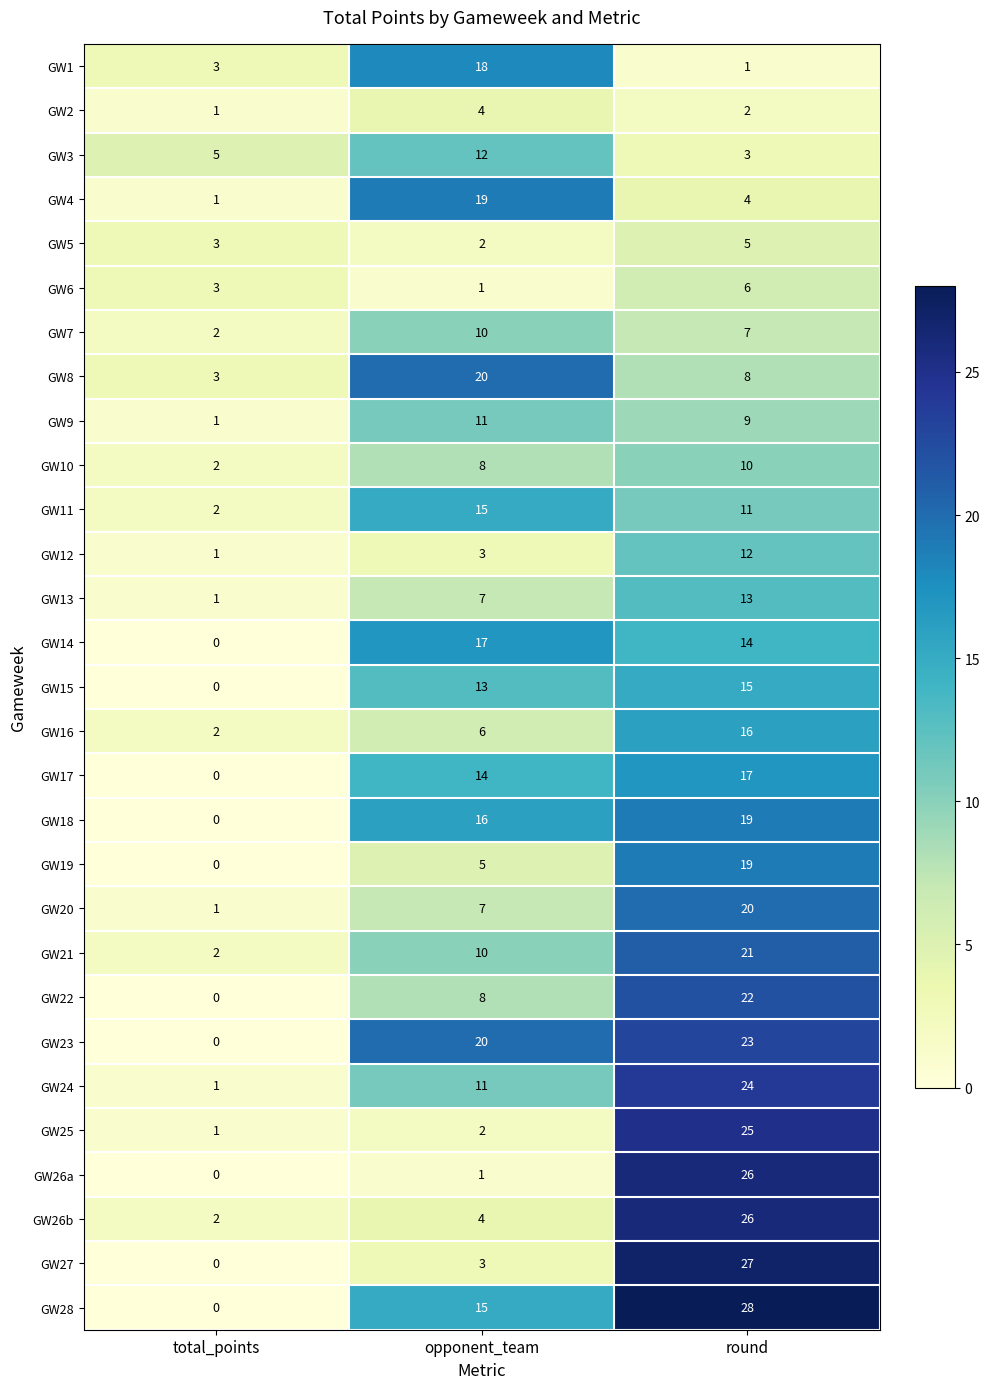

At which category does the chart reach its peak across all series?

round